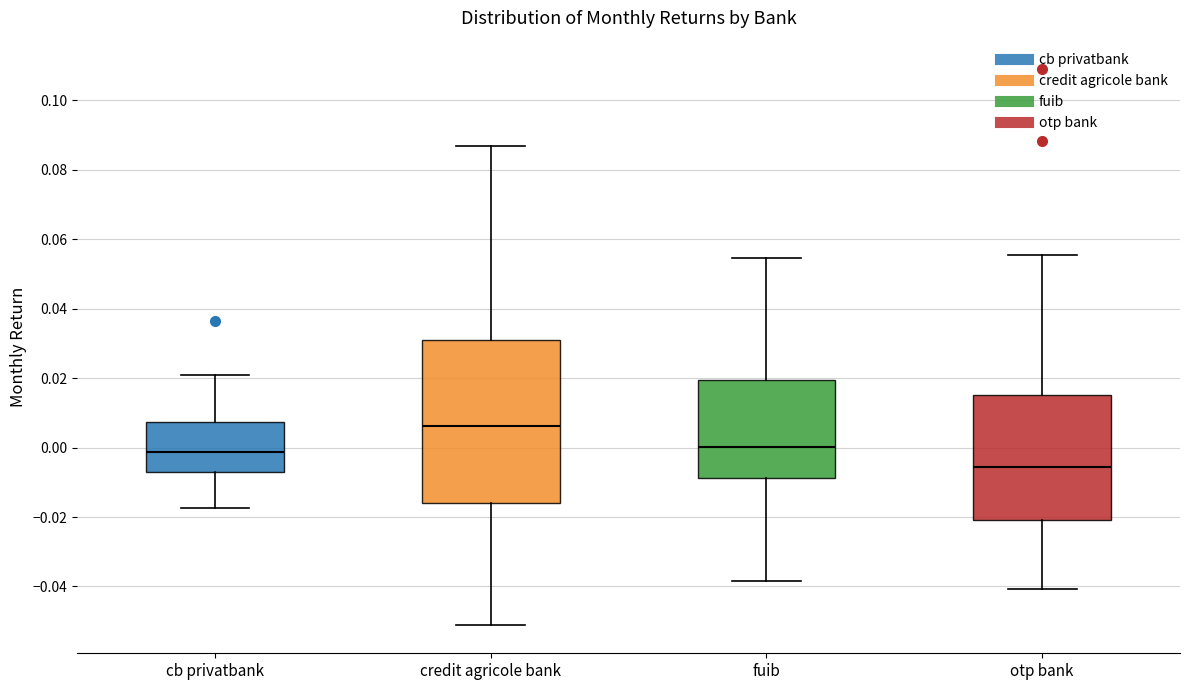

Which box has the lowest median line?

otp bank